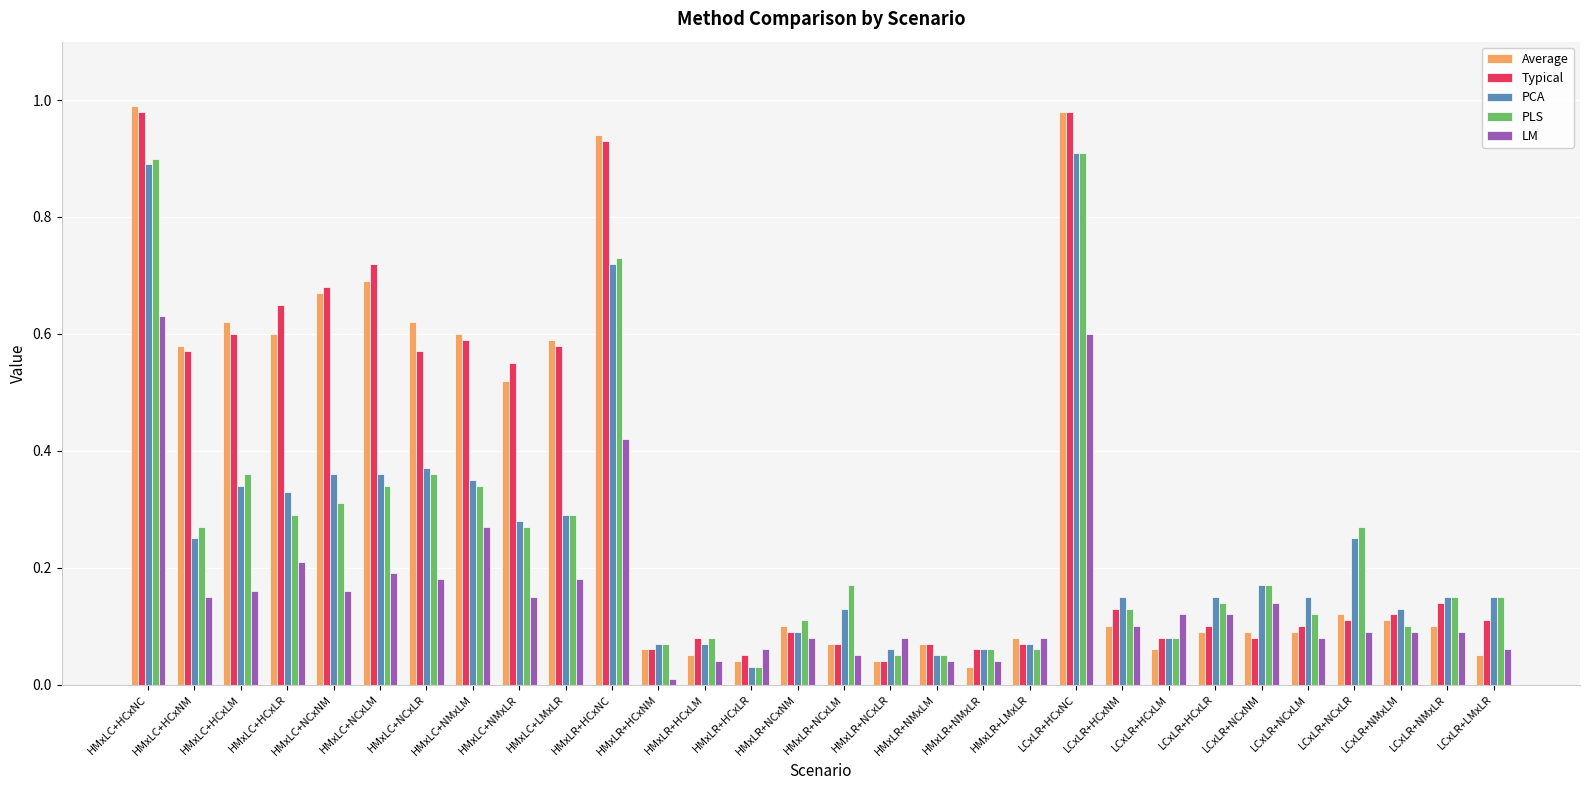

How many groups of bars are there?

30